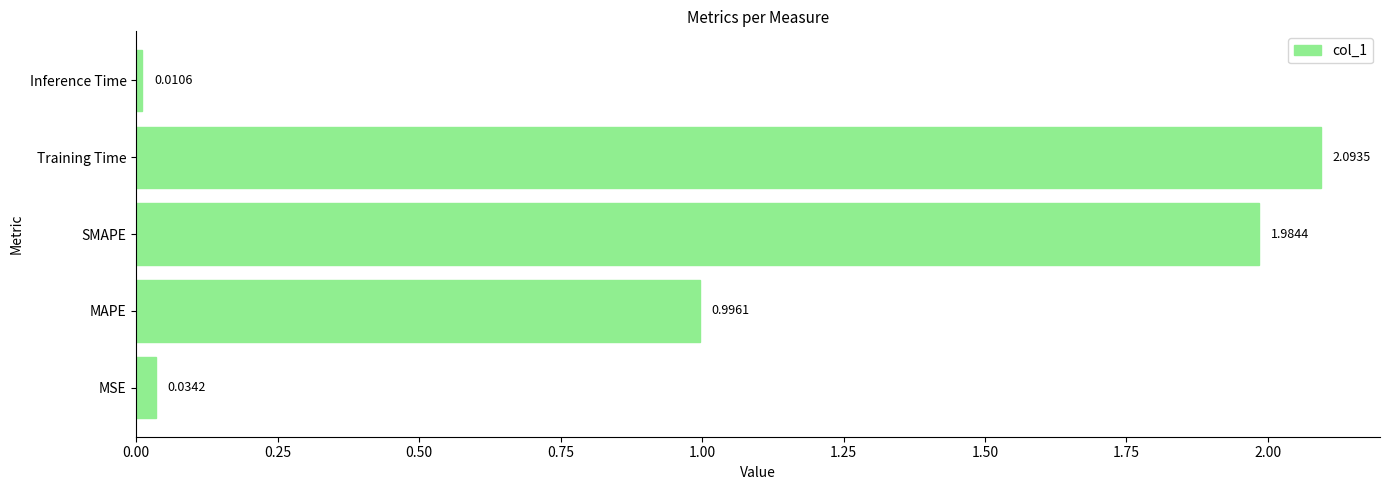

Which has a higher value, SMAPE or Inference Time?

SMAPE